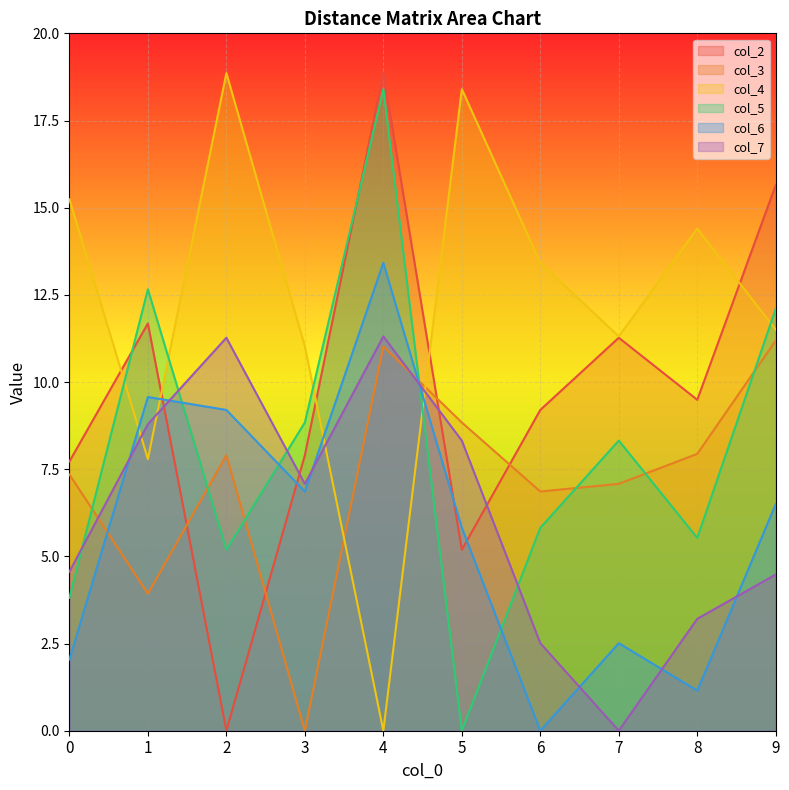

How many lines are shown in the chart?

6